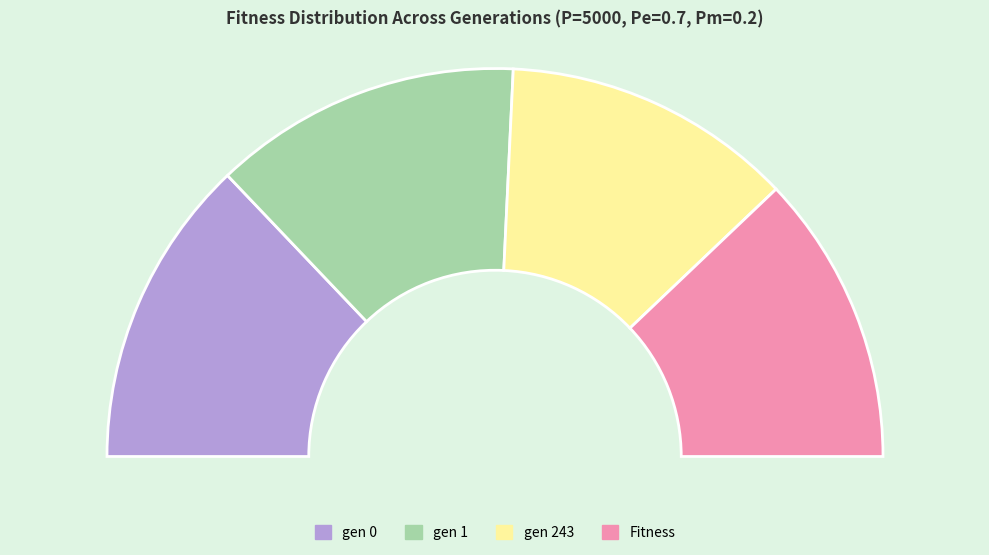

Do gen 243 and gen 1 together represent more than half of the pie?

Yes